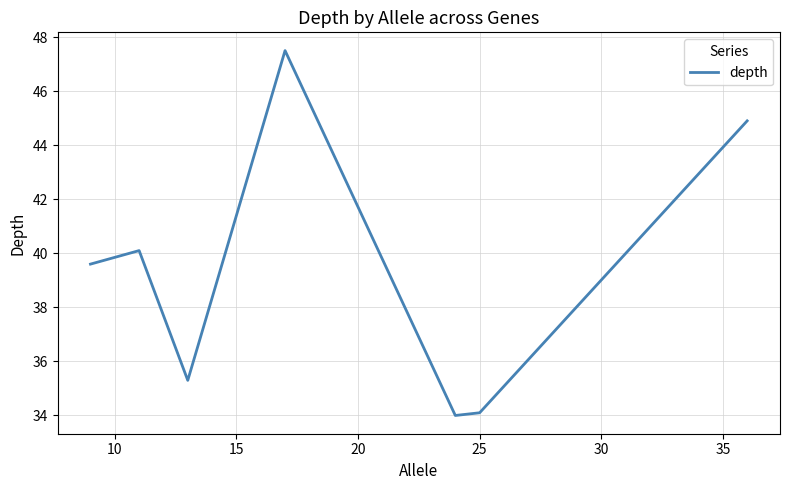

How many interior local valleys (lower than both neighbors) does the data have?

2